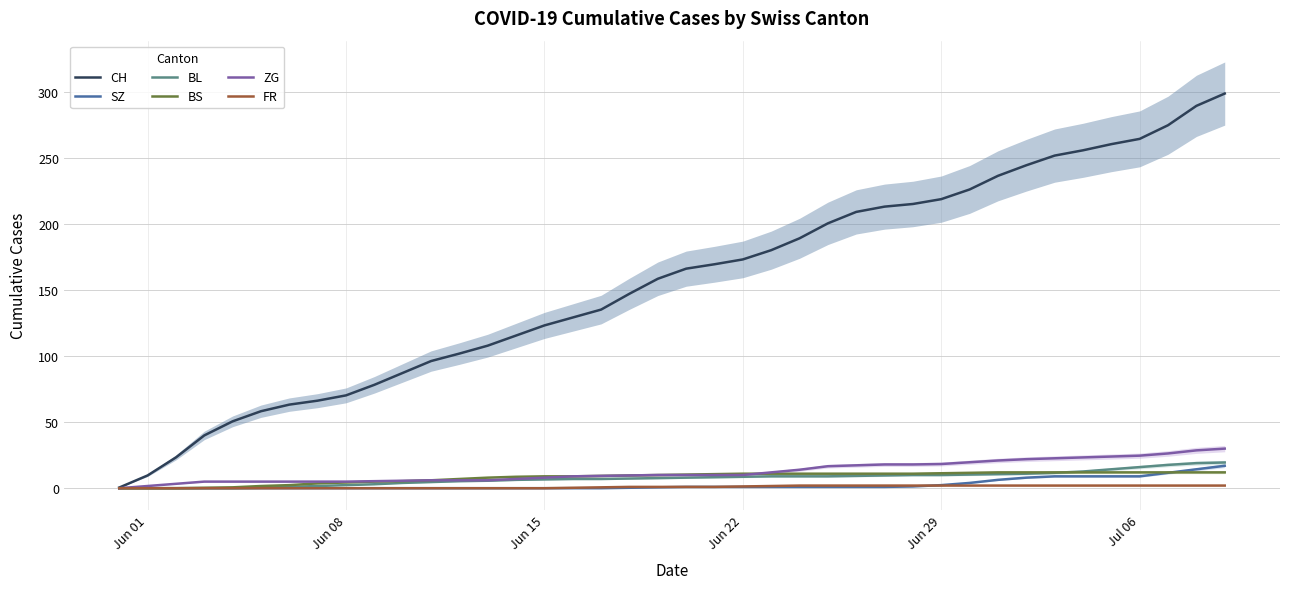

What is the highest value of the BL series?

19.5